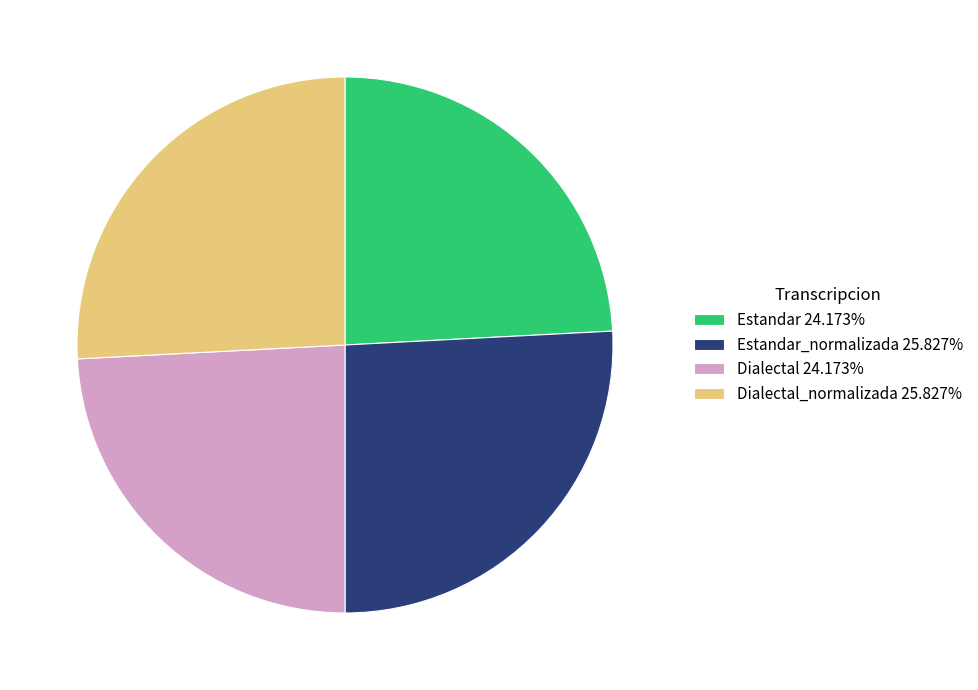

Is there a majority slice in this chart?

No